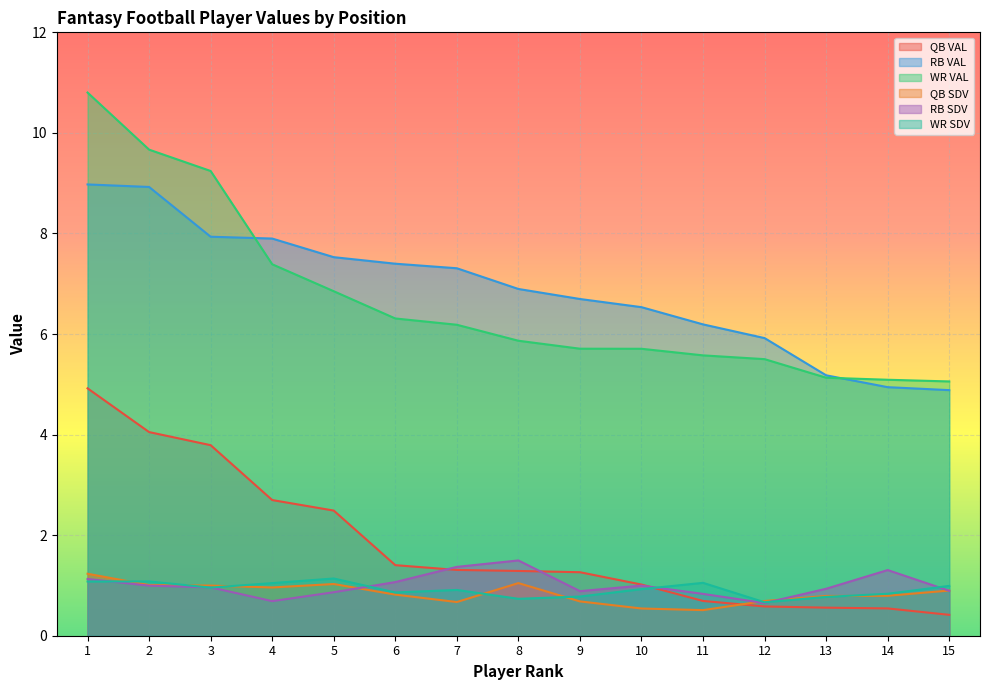

Between 3 and 14, which series saw the biggest shift?

WR VAL